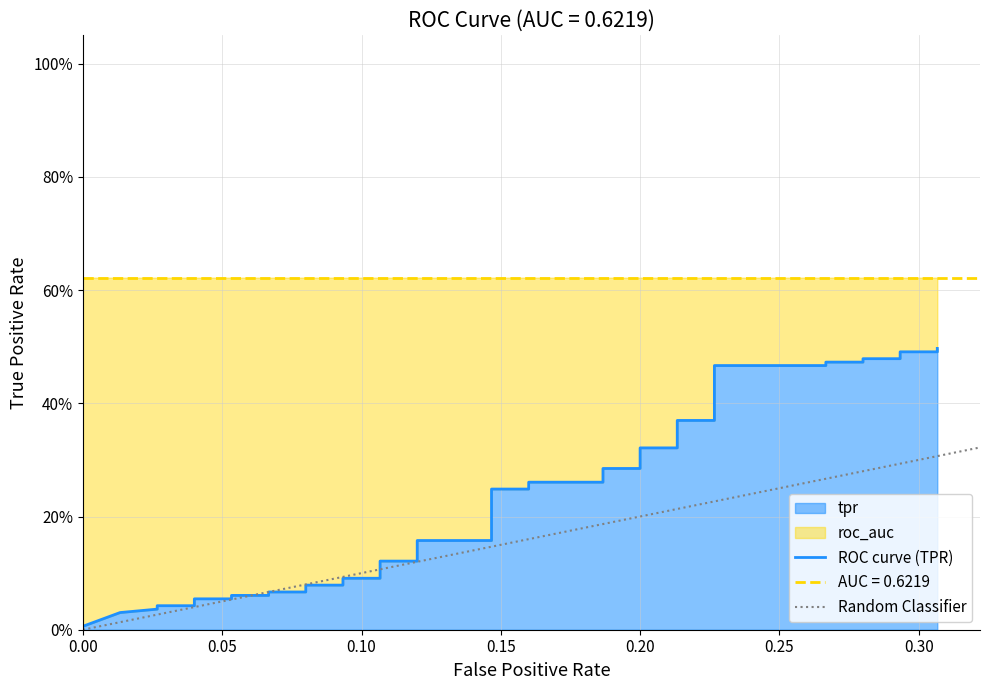

What is the average value?

0.2